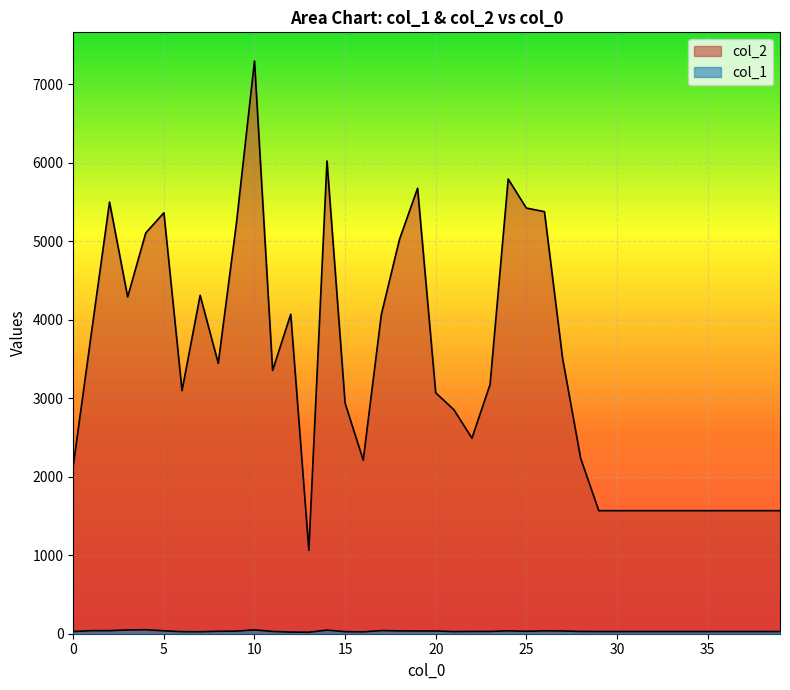

Is the value of col_2 at 39 greater than the value of col_1 at 11?

Yes